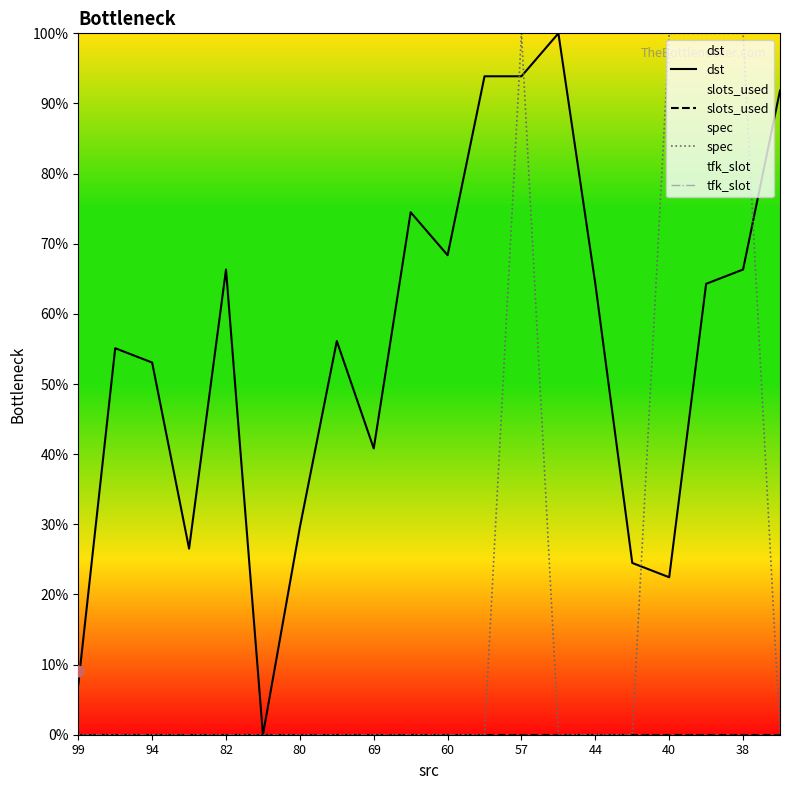

Which series has the largest total across all categories?

dst